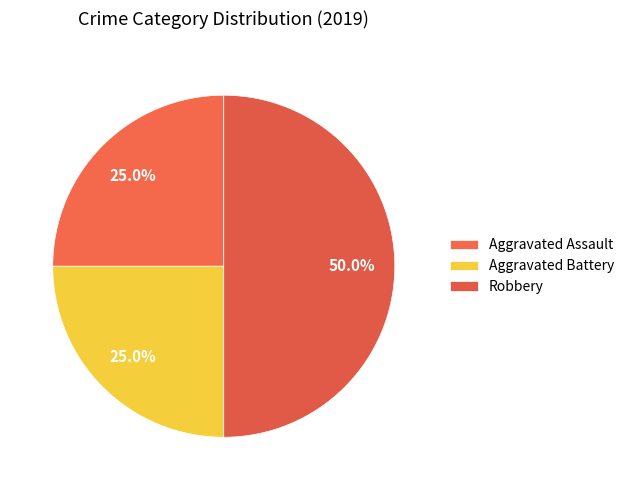

How many segments does this pie chart have?

3